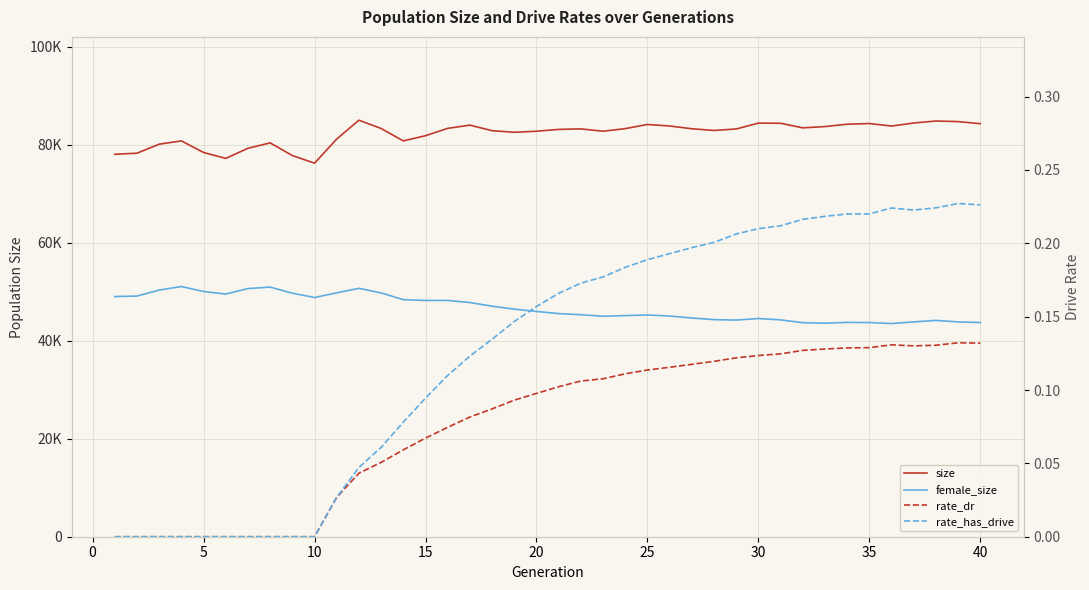

Which series has the widest spread of values?

size